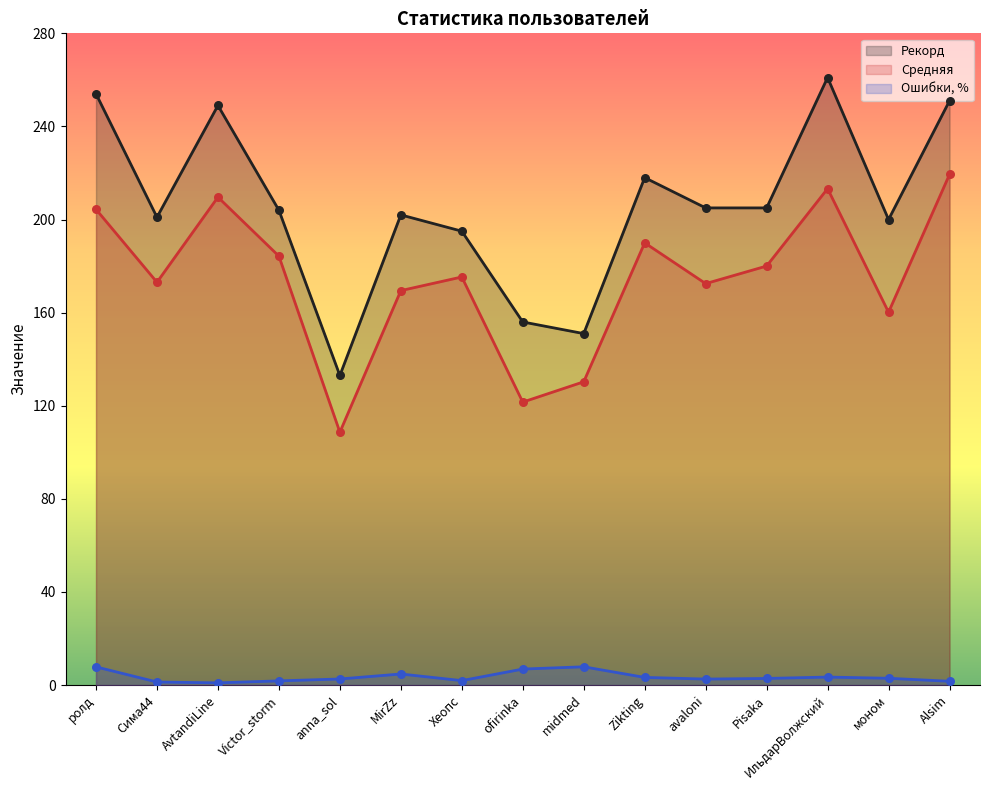

Which series has the largest total across all categories?

Рекорд